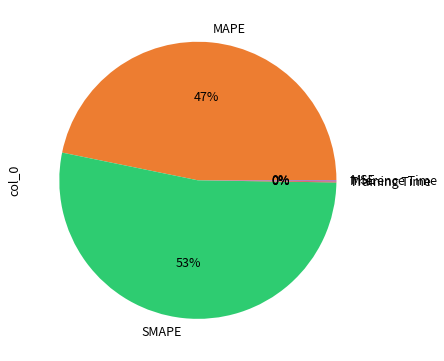

What is the largest slice in the pie chart?

SMAPE